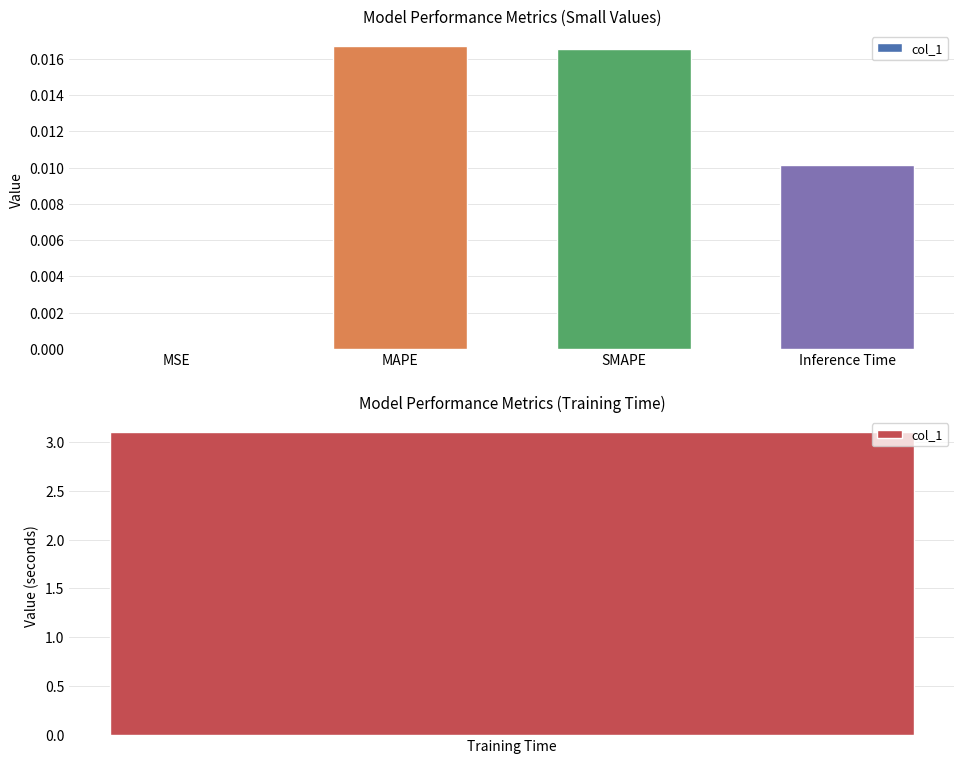

How many data points does each series have?

4